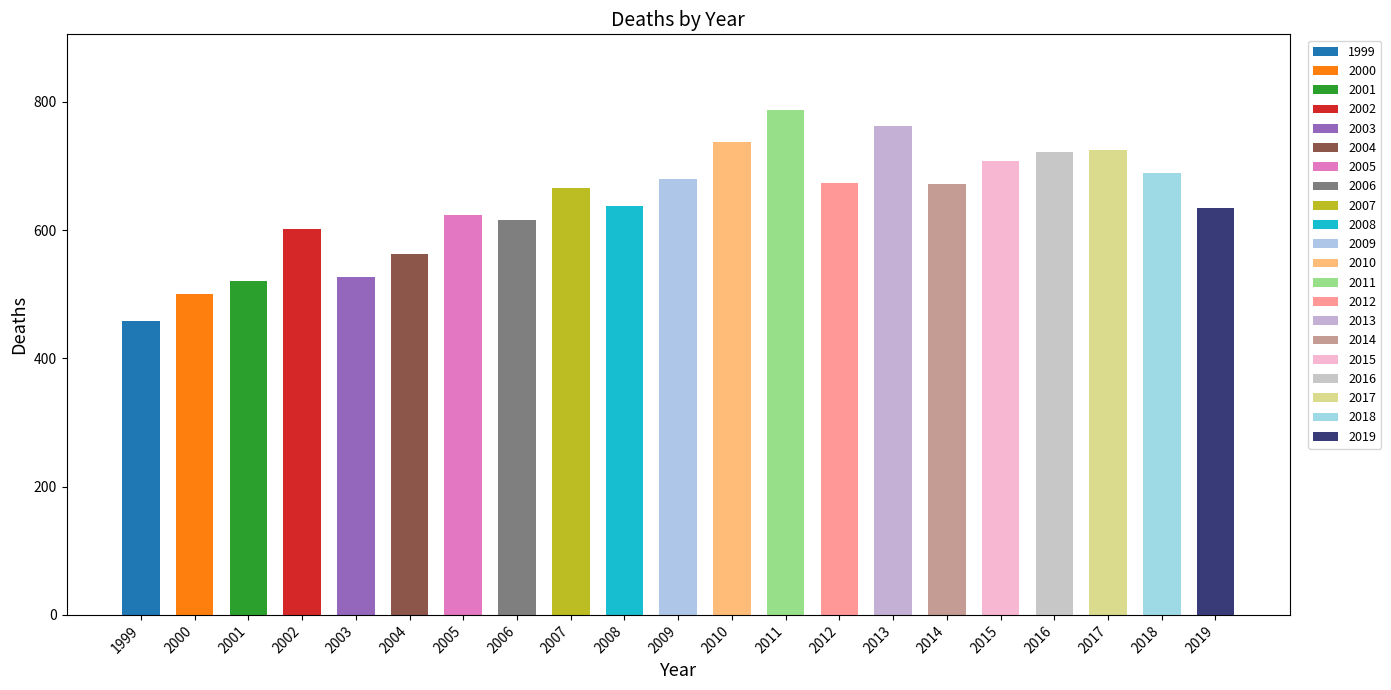

The chart shows a value of 264 at 2001. True or false?

False